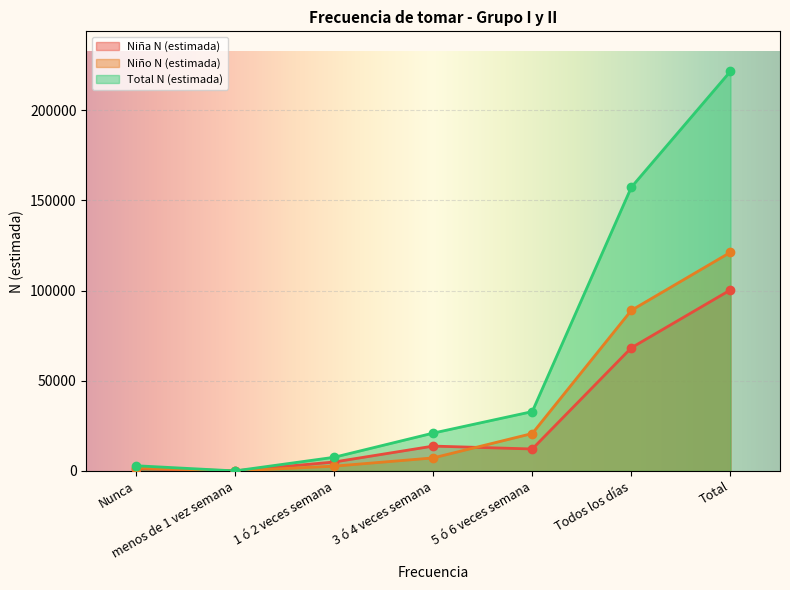

Which category has the highest value across all series?

Total